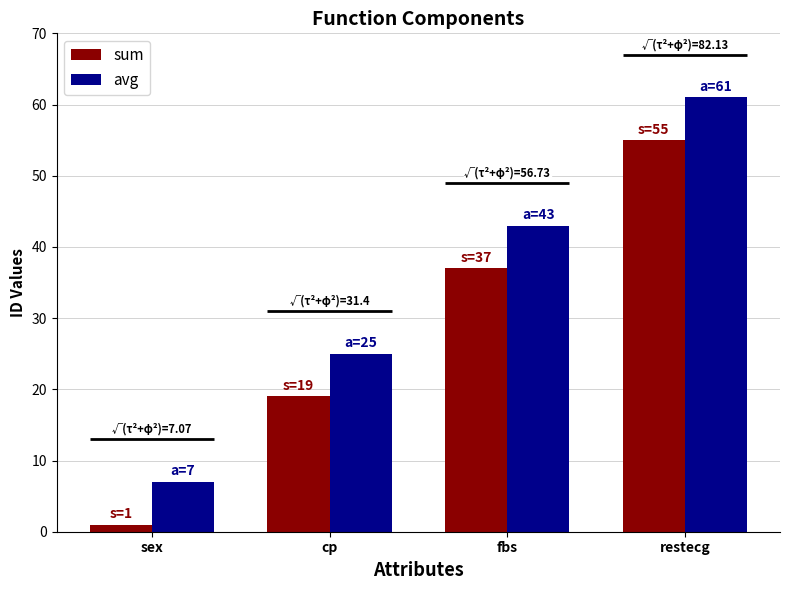

Is the value of avg at sex greater than the value of sum at cp?

No